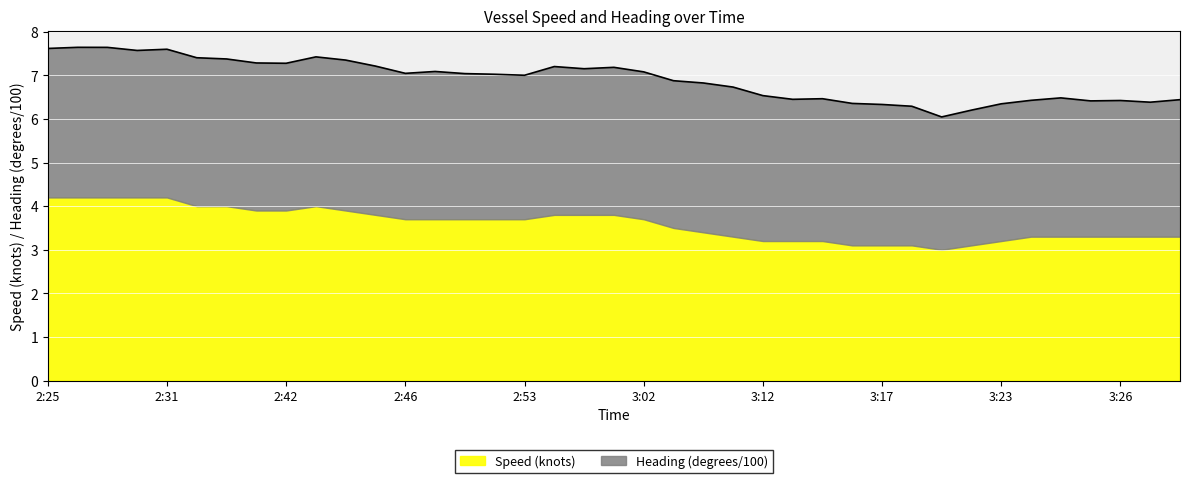

What is the value of the 36th point from the left?

6.5